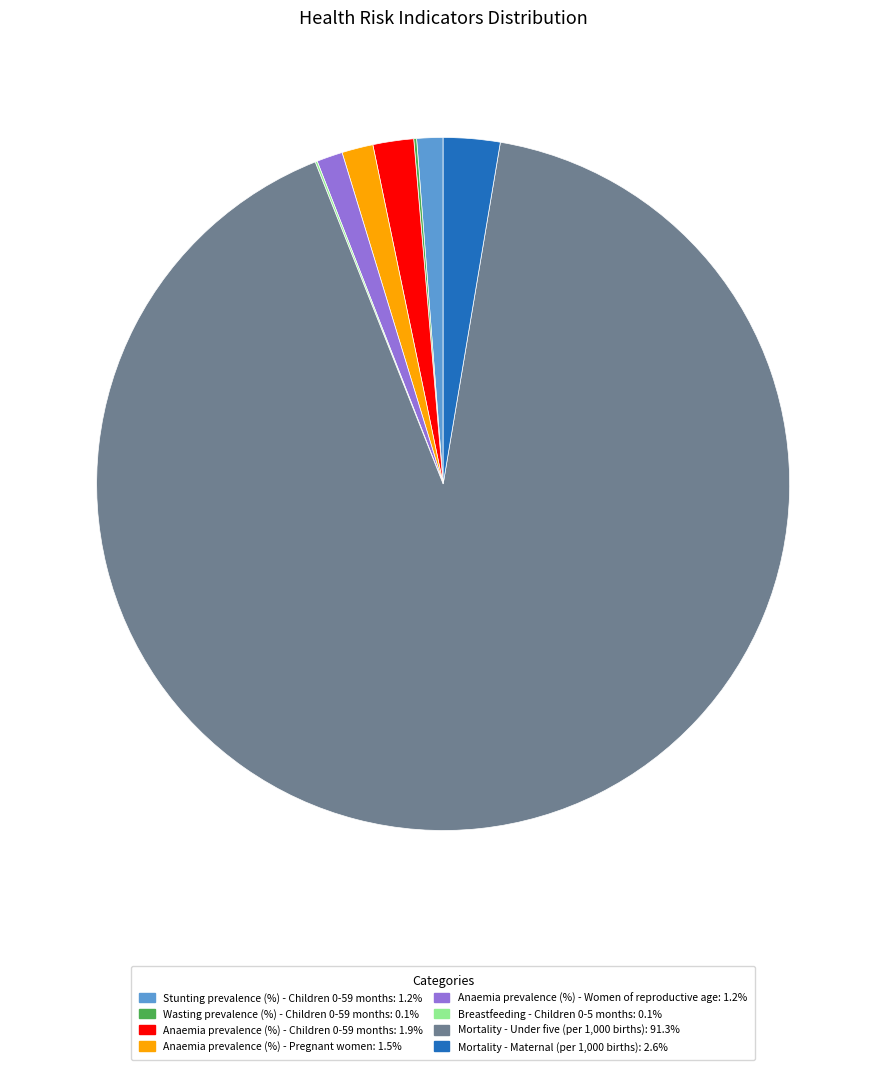

Is it true that Anaemia prevalence (%) - Women of reproductive age is 1% of the pie?

True